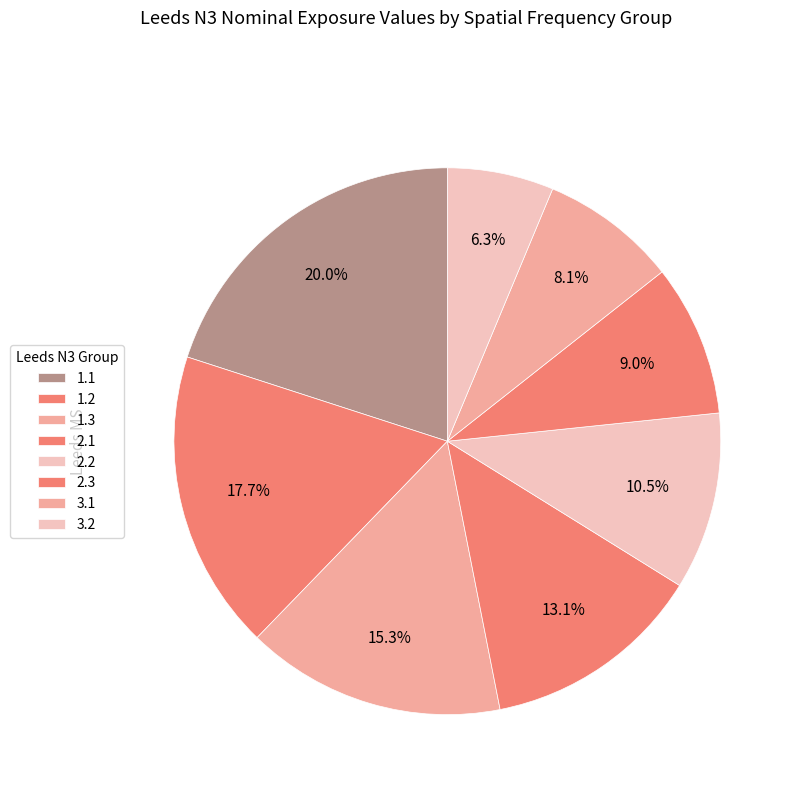

How many slices are in this pie chart?

8